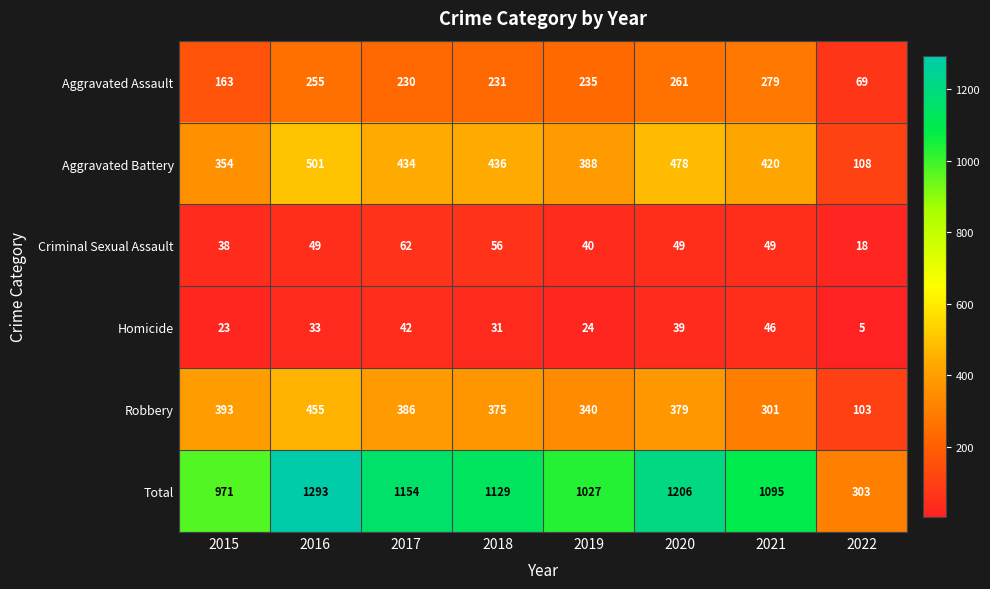

What is the difference between the maximum and minimum values in the Aggravated Battery series?

393